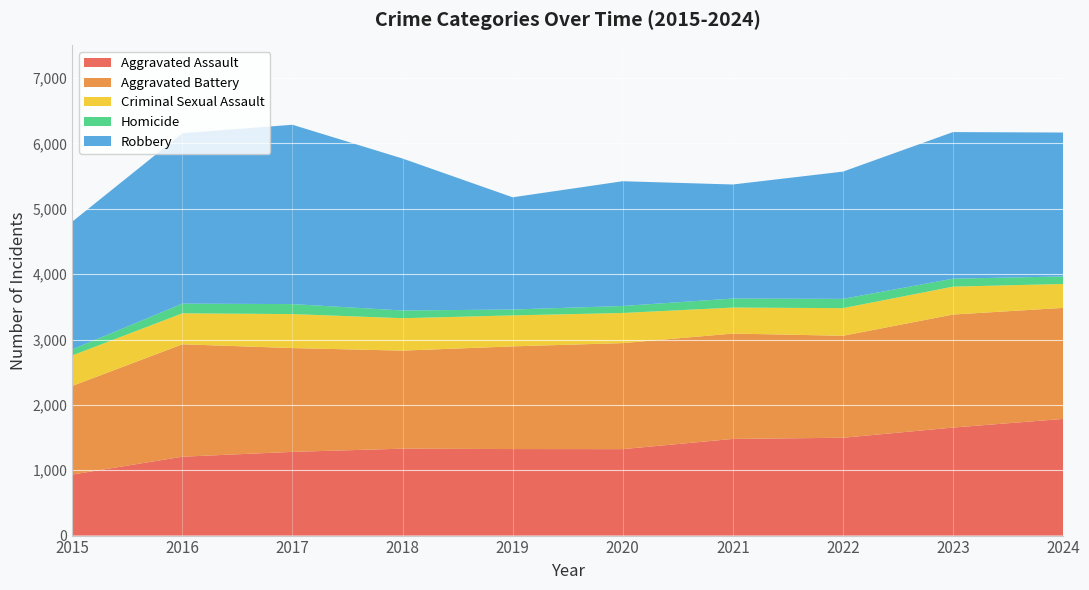

Reading left to right, extract all data points from this chart.

Aggravated Assault: 934	1207	1281	1330	1324	1323	1479	1497	1653	1785
Aggravated Battery: 1356	1720	1588	1500	1571	1622	1612	1560	1729	1699
Criminal Sexual Assault: 467	474	520	496	474	461	398	423	427	366
Homicide: 92	148	153	118	90	107	138	142	122	115
Robbery: 1955	2607	2744	2325	1717	1909	1745	1947	2243	2202